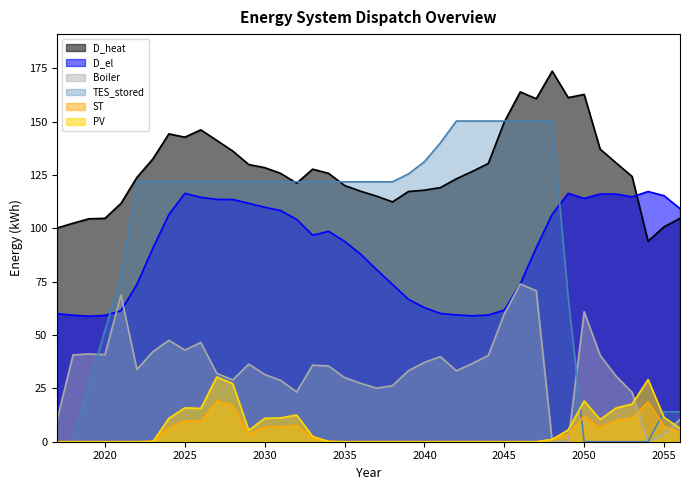

At which category does the chart reach its peak across all series?

2048